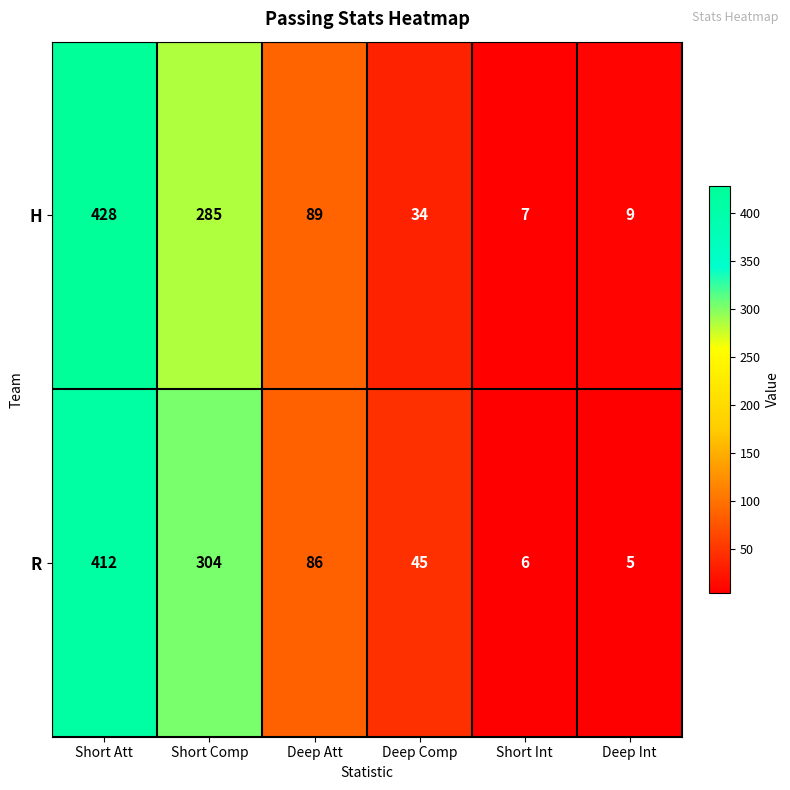

Which series has the largest total across all categories?

R